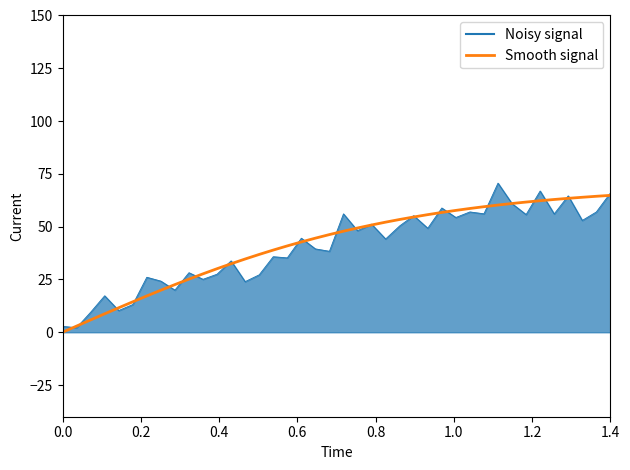

What is the maximum value for Smooth signal?

64.8